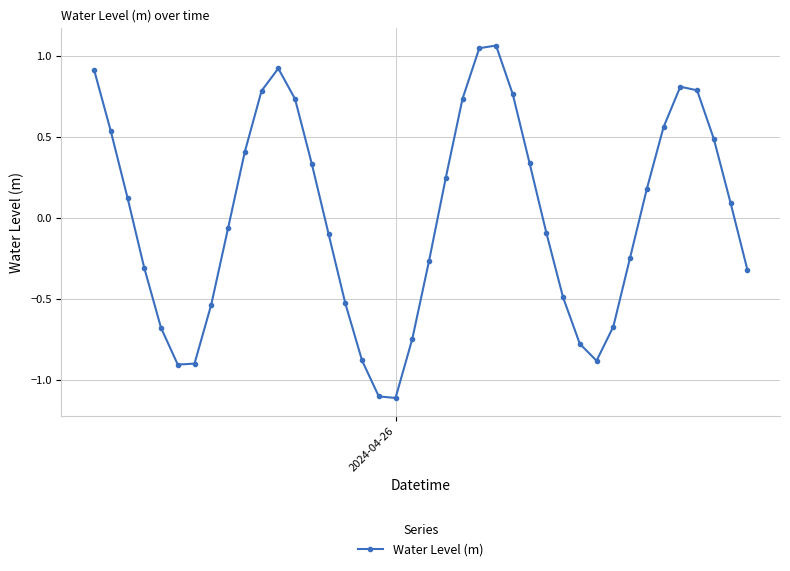

What is the difference between the second highest and minimum values?

2.2